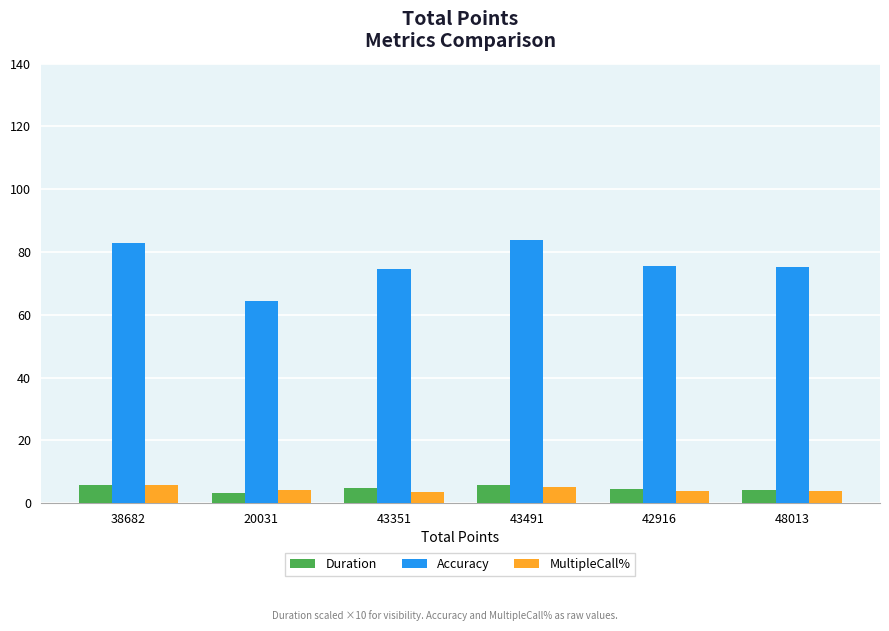

What position from the left is 42916?

5